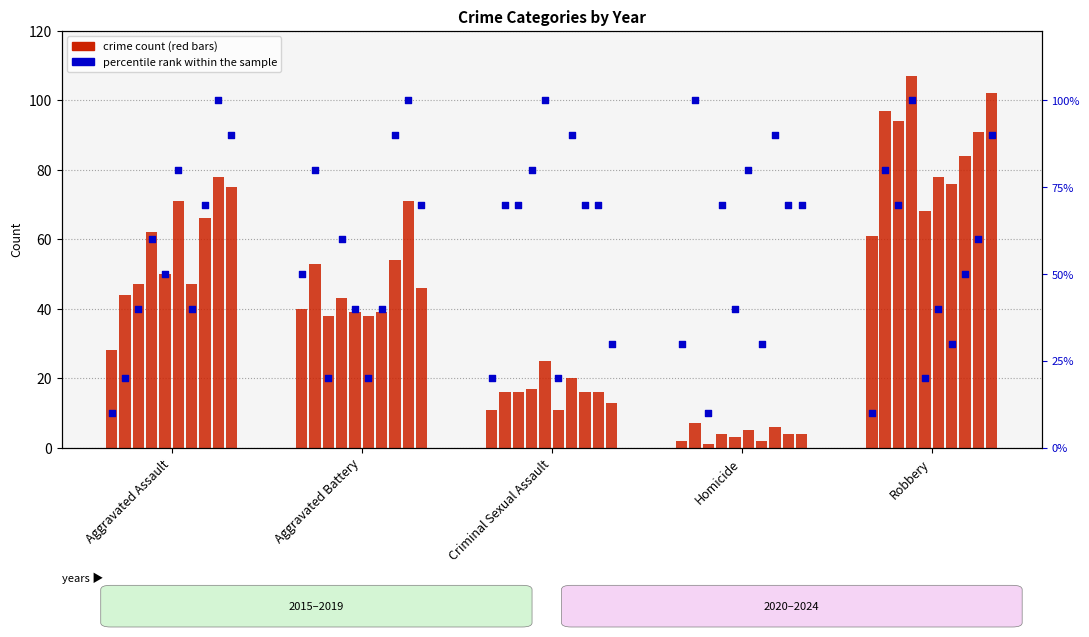

What is the change in value from Homicide to Robbery?

-20